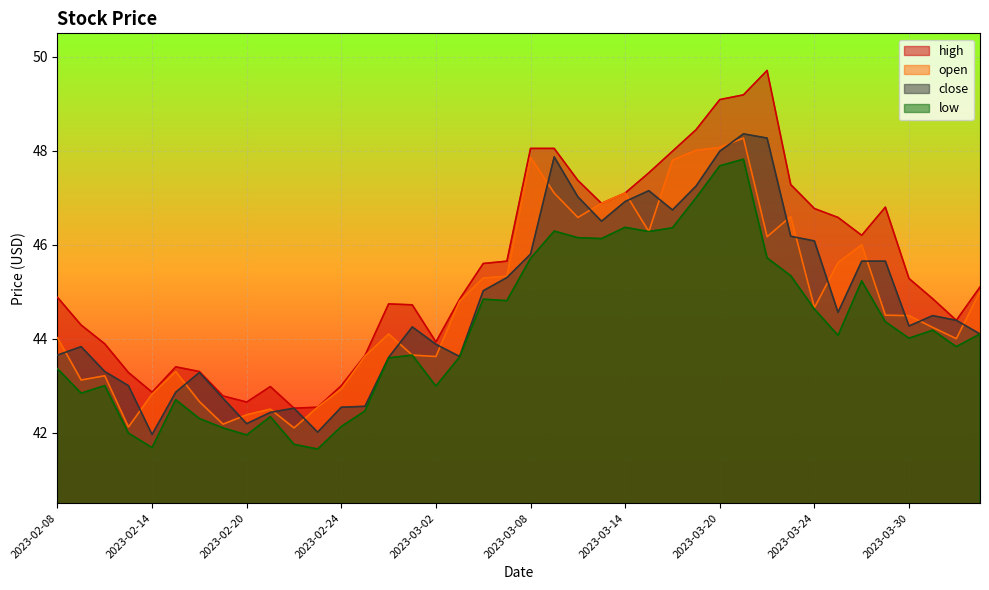

What is the difference between the second highest and second lowest values in the open series?

6.0